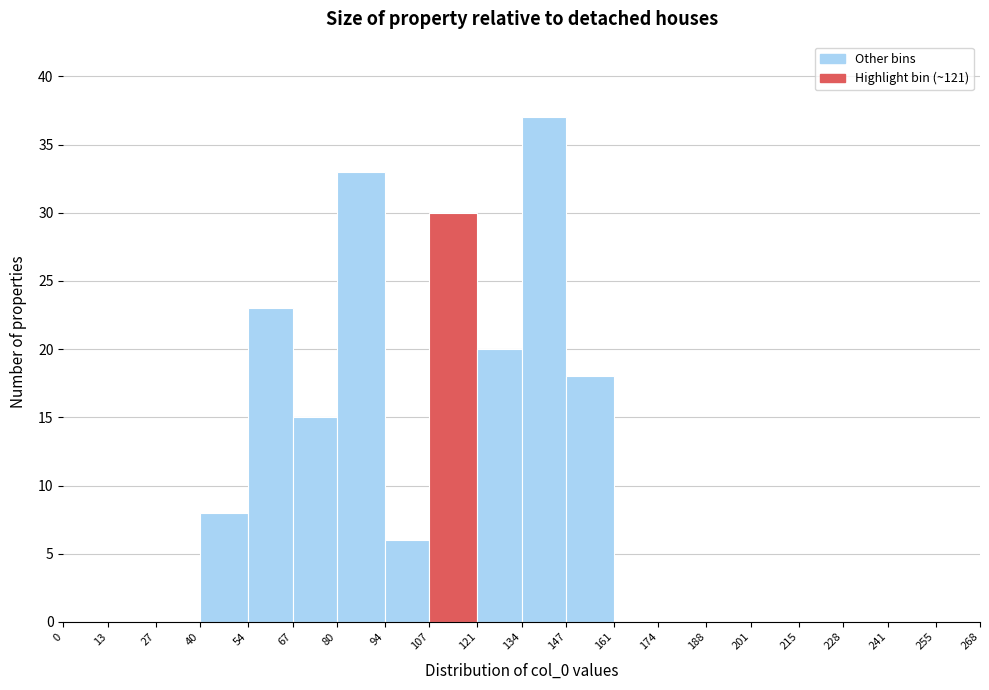

Reading left to right, list every bar in this chart as the range it spans on the x-axis followed by its height. The values are not printed on the chart, so give them approximately, as read against the axis.

0 to 13: 0
13 to 27: 0
27 to 40: 0
40 to 54: 8
54 to 67: 23
67 to 80: 15
80 to 94: 33
94 to 107: 6
107 to 121: 30
121 to 134: 20
134 to 147: 37
147 to 161: 18
161 to 174: 0
174 to 188: 0
188 to 201: 0
201 to 215: 0
215 to 228: 0
228 to 241: 0
241 to 255: 0
255 to 268: 0